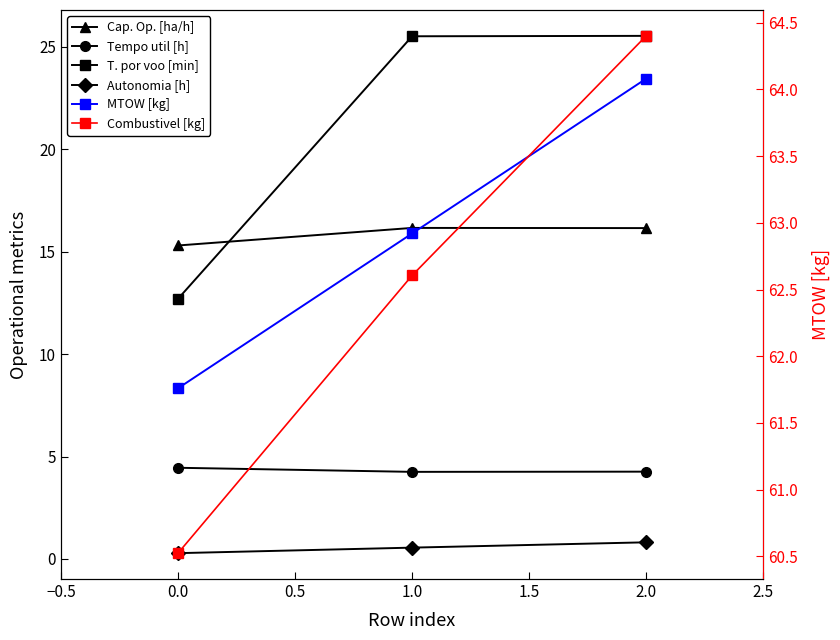

Reading right to left, transcribe all the data shown in this chart.

Capacidade operacional [ha/h]: 16.2	16.2	15.3
Tempo util [h]: 4.3	4.2	4.5
Tempo por voo [min]: 25.5	25.5	12.7
Autonomia Projetada [h]: 0.8	0.6	0.3
MTOW [kg]: 64.1	62.9	61.8
Combustivel [kg]: 64.4	62.6	60.5